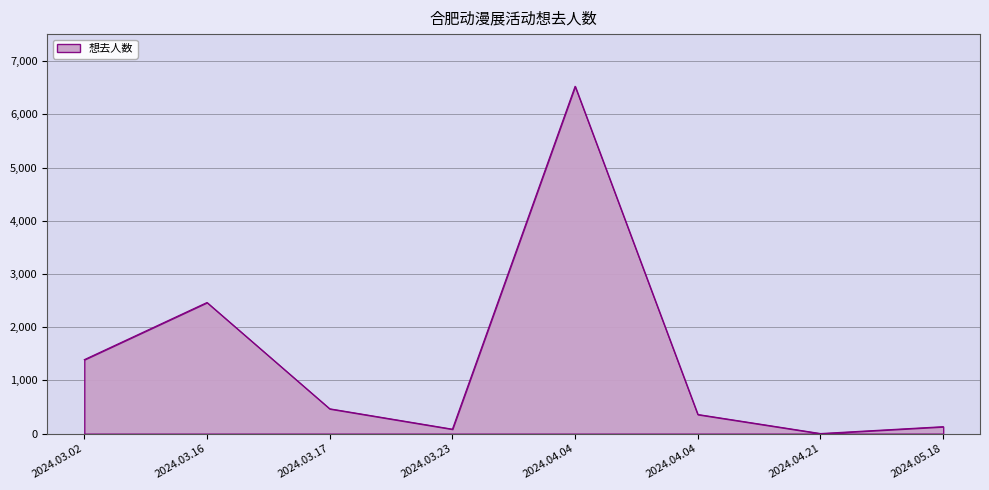

Reading left to right, transcribe all the data shown in this chart.

2024.03.02=1391	2024.03.16=2465	2024.03.17=468	2024.03.23=85	2024.04.04=6528	2024.04.04=361	2024.04.21=3	2024.05.18=132